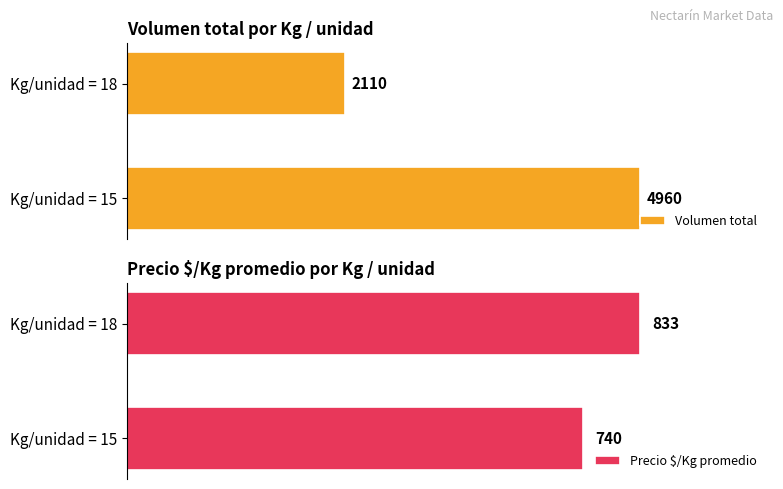

At which label does Precio $/Kg promedio reach its minimum?

Kg/unidad = 15